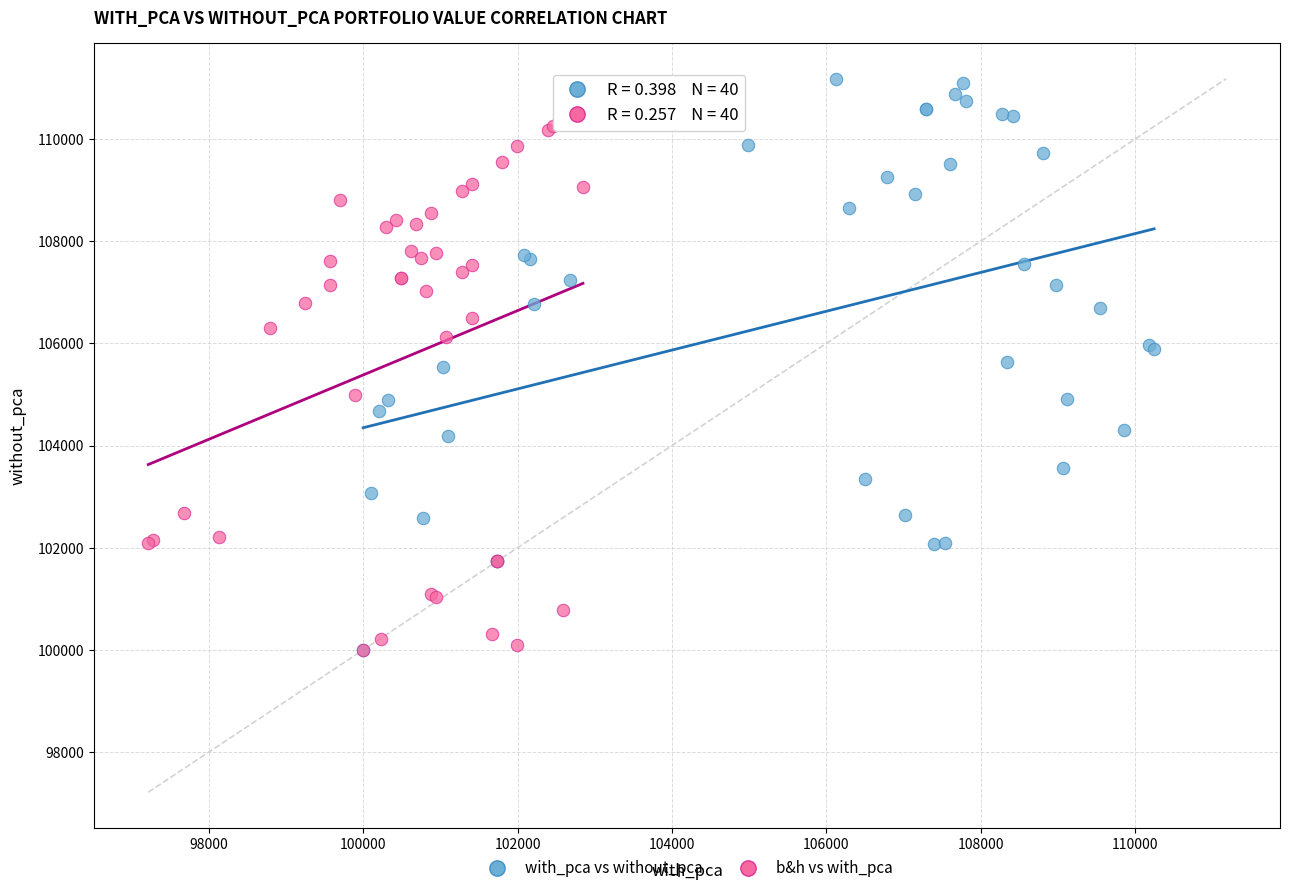

Which series reaches the maximum Y coordinate?

with_pca vs without_pca